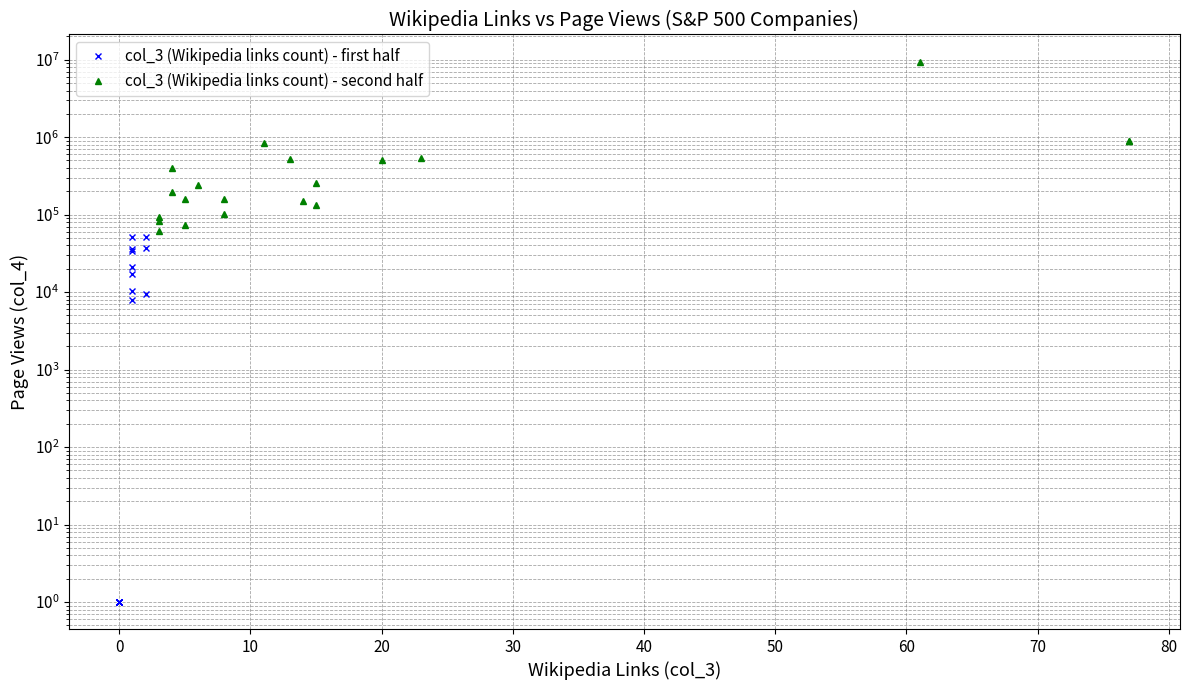

The value of col_3 (Wikipedia links count) - first half at 0 is 1. True or false?

True